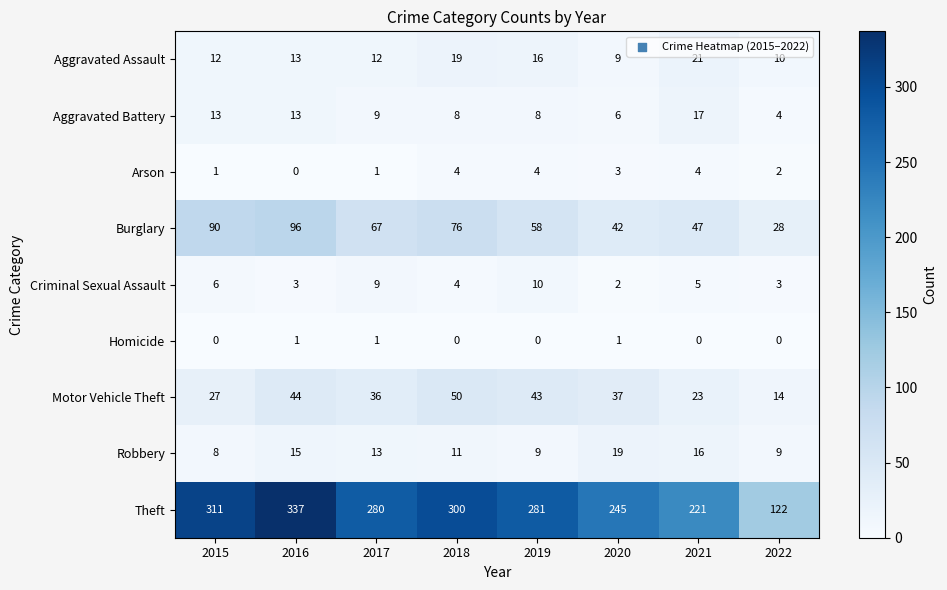

Which series has the largest total across all categories?

Theft